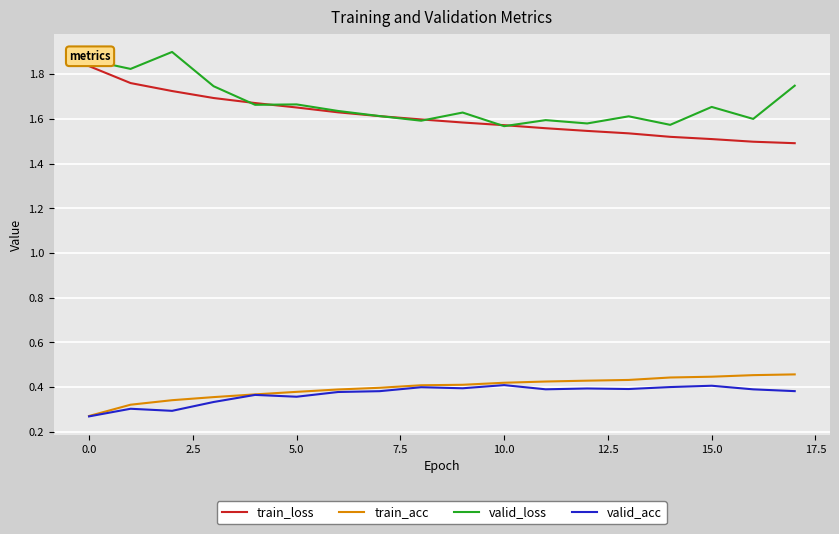

True or false: valid_acc and train_loss intersect in this chart.

False